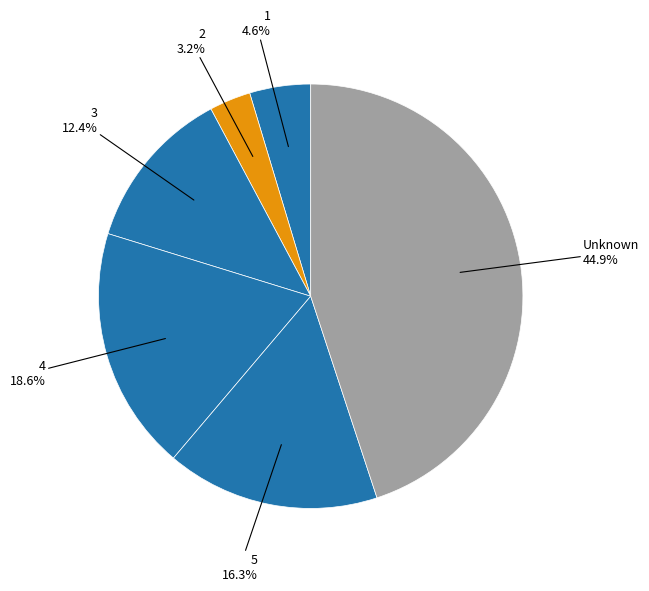

Count the number of slices in the pie.

6